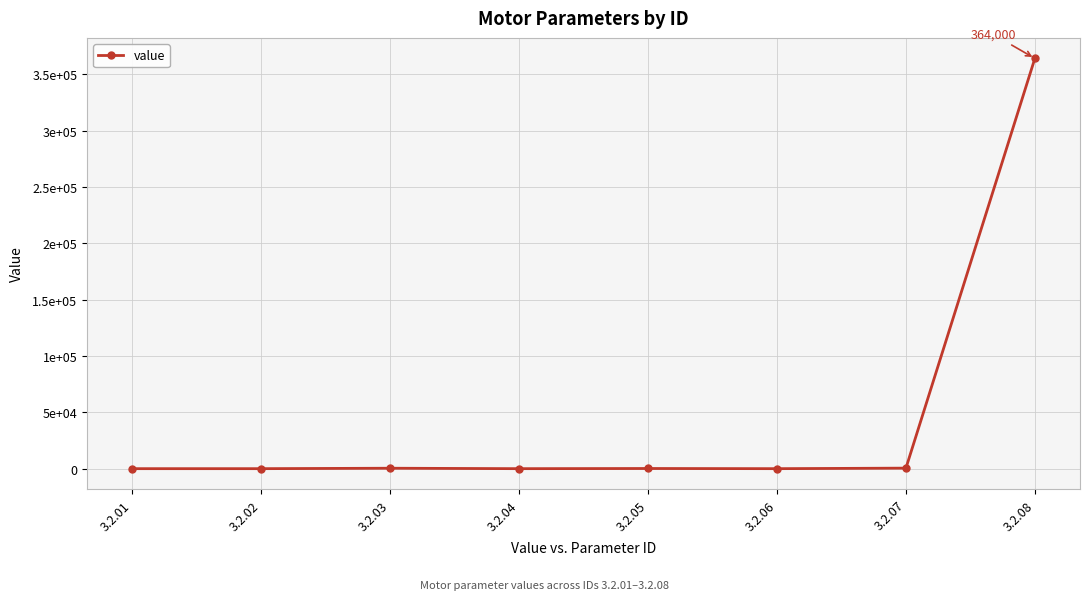

Is this an area chart (filled region under the line)?

No